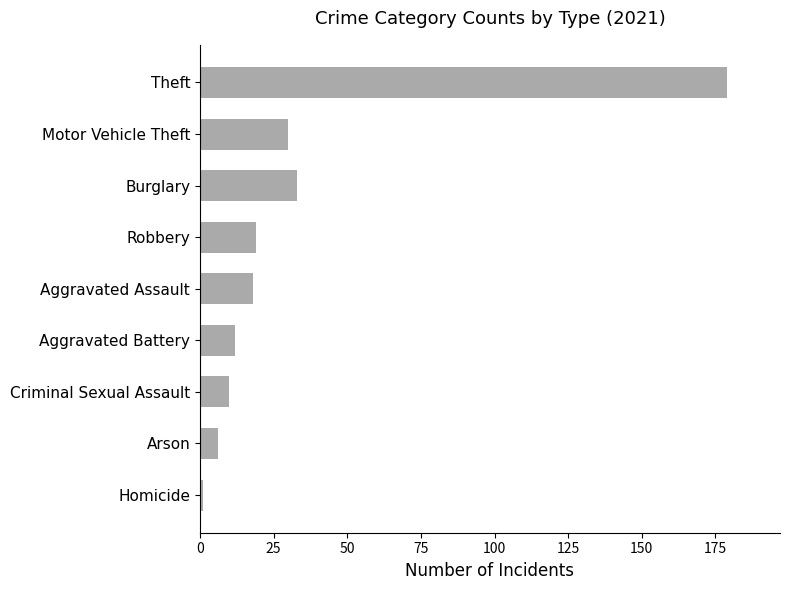

What is the difference between the maximum and minimum values?

178